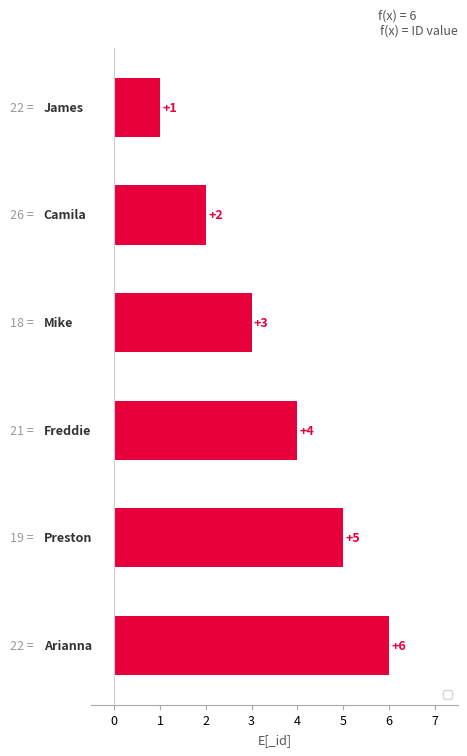

What is the greatest value displayed?

6